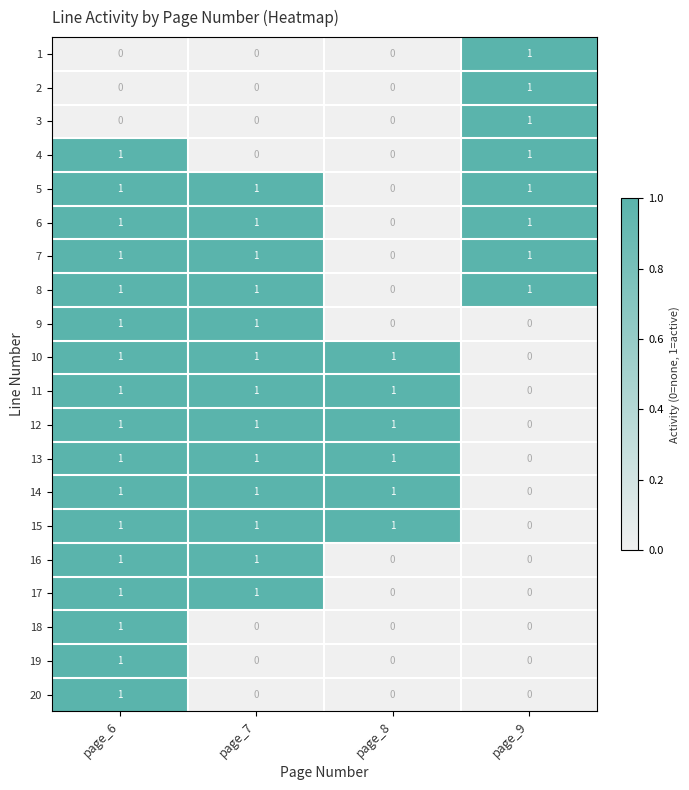

The 15 series shows 1 at page_8. True or false?

True